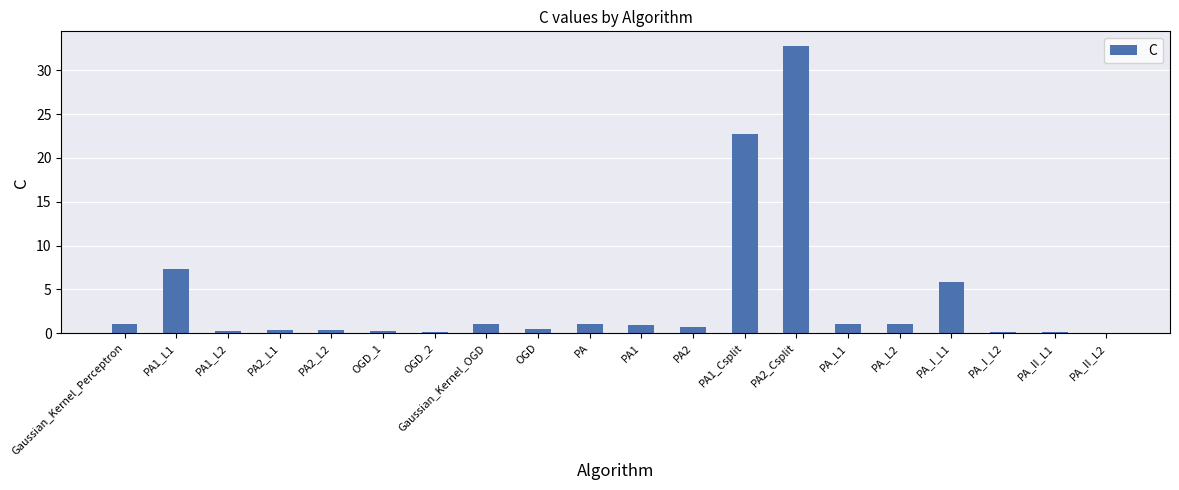

The value at Gaussian_Kernel_OGD is 1.0. True or false?

True